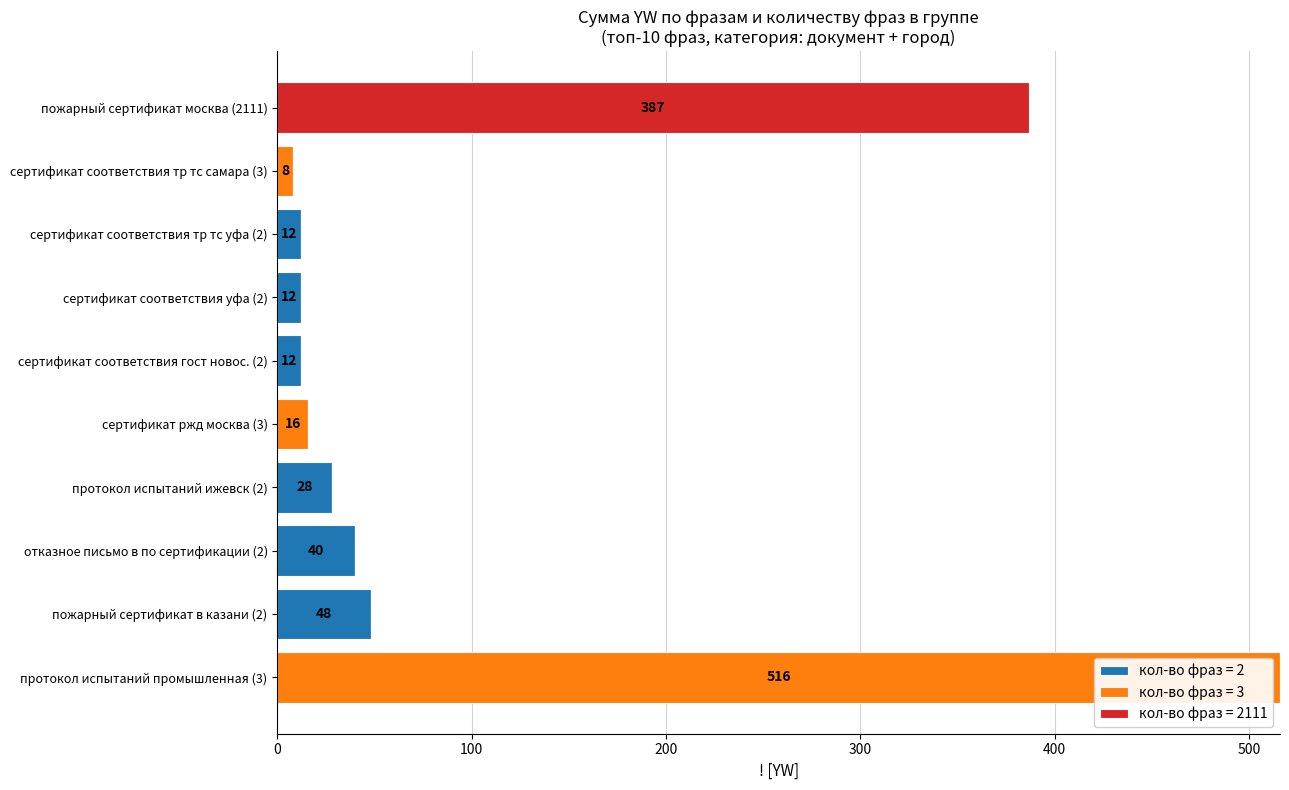

At which category is the sum across all series the highest?

протокол испытаний промышленная (3)